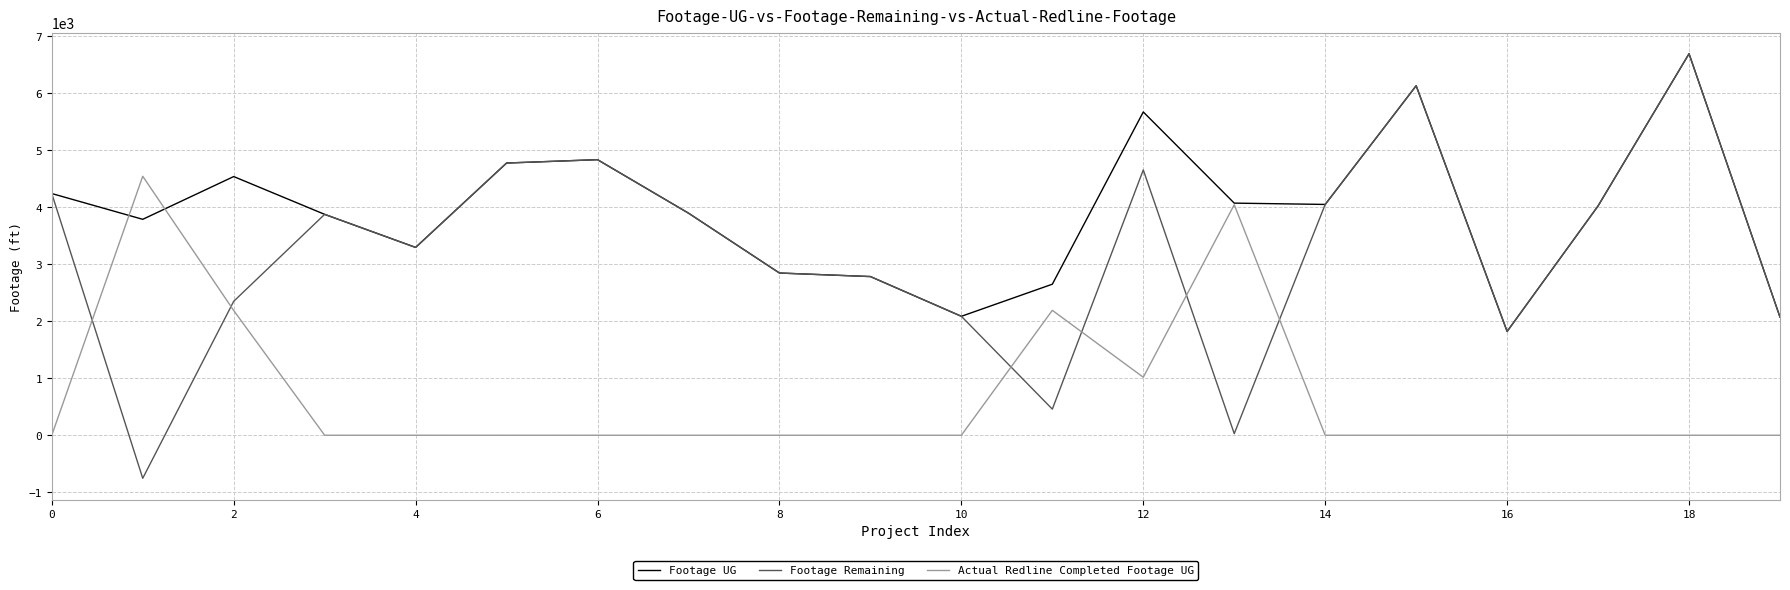

What is the maximum value shown in the chart?

6691